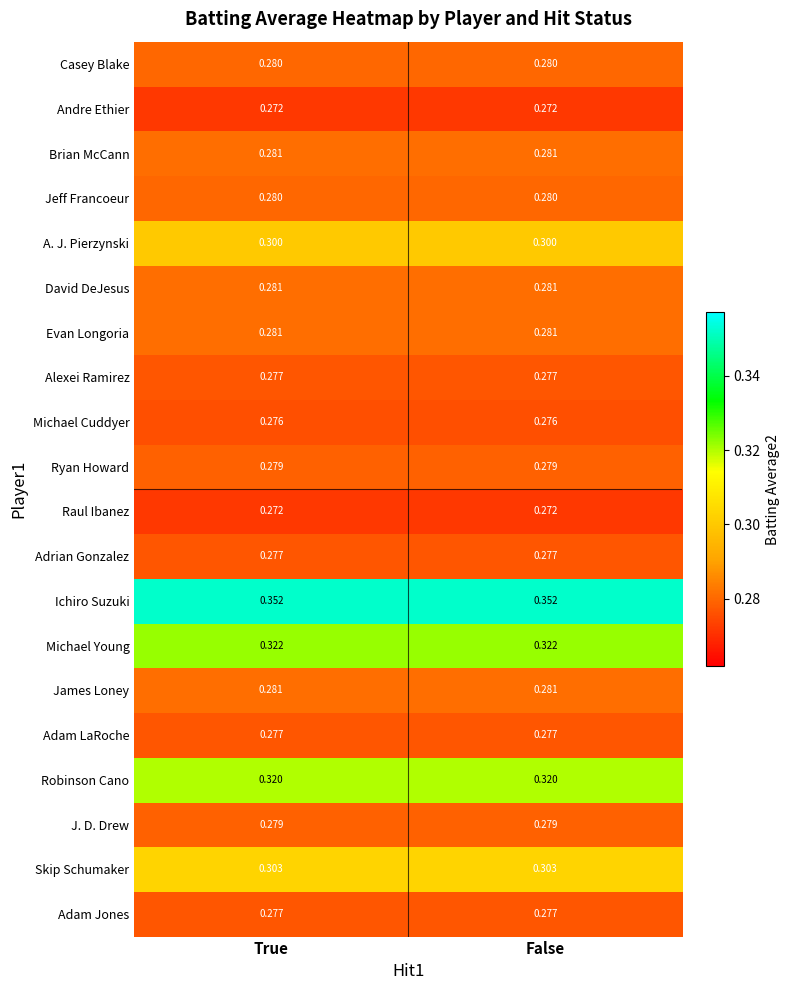

Is the value of Michael Cuddyer at False greater than the value of J. D. Drew at True?

No